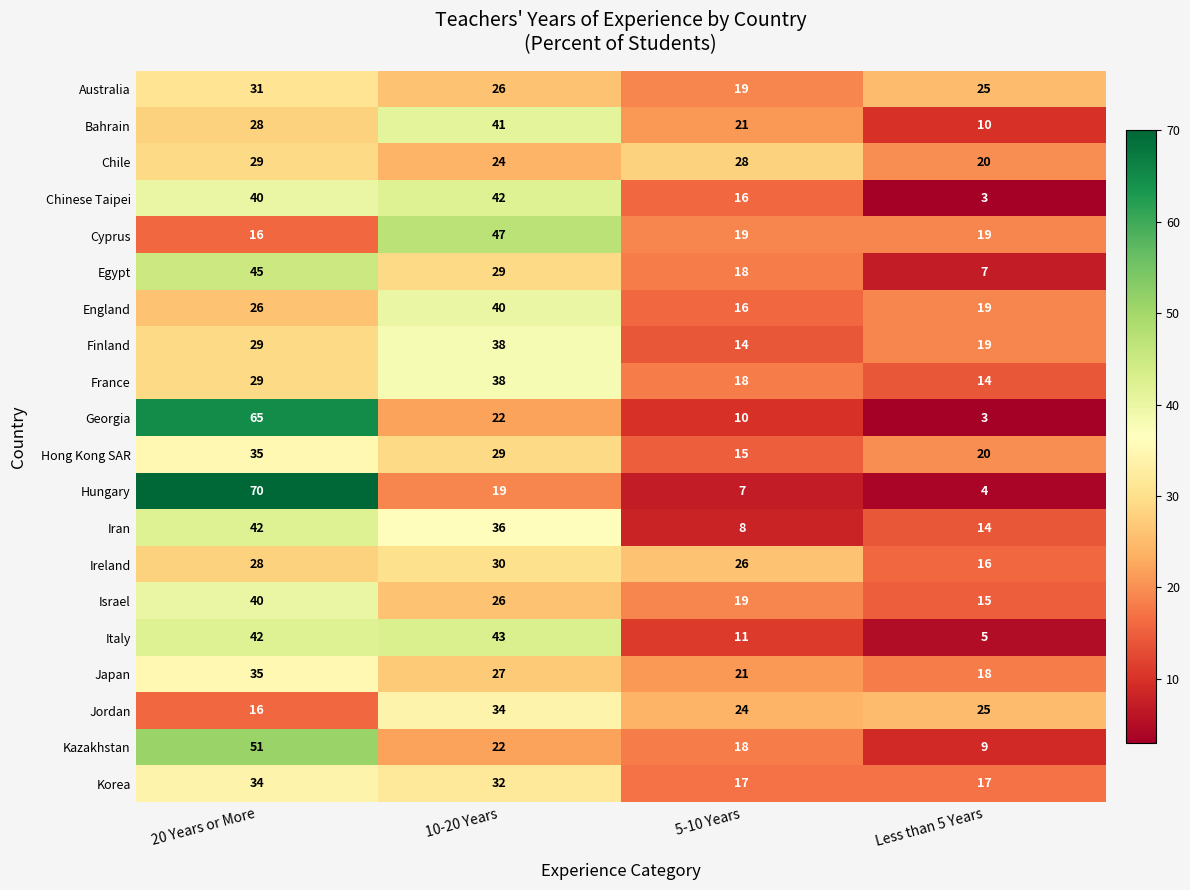

At which label is Hong Kong SAR closest to 25?

10-20 Years